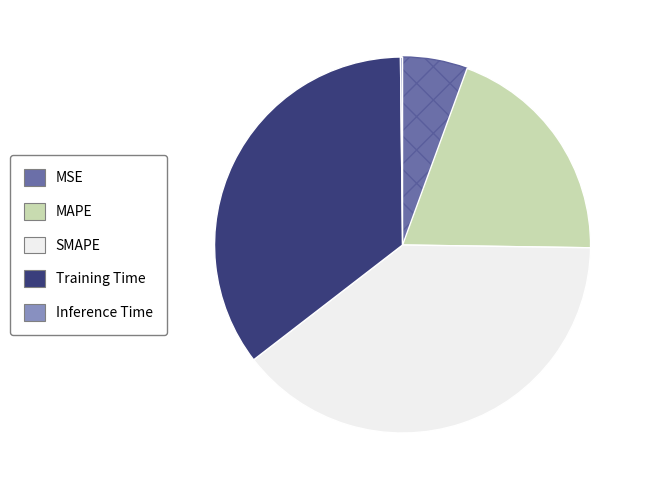

The MSE slice represents 16% of the pie. True or false?

False